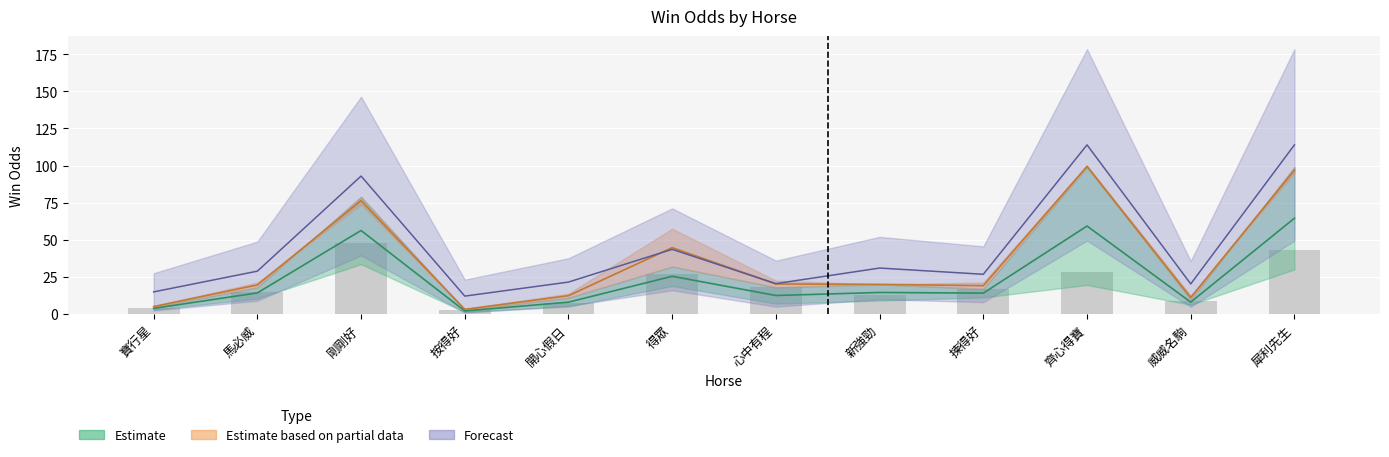

What position from the left is 犀利先生?

12